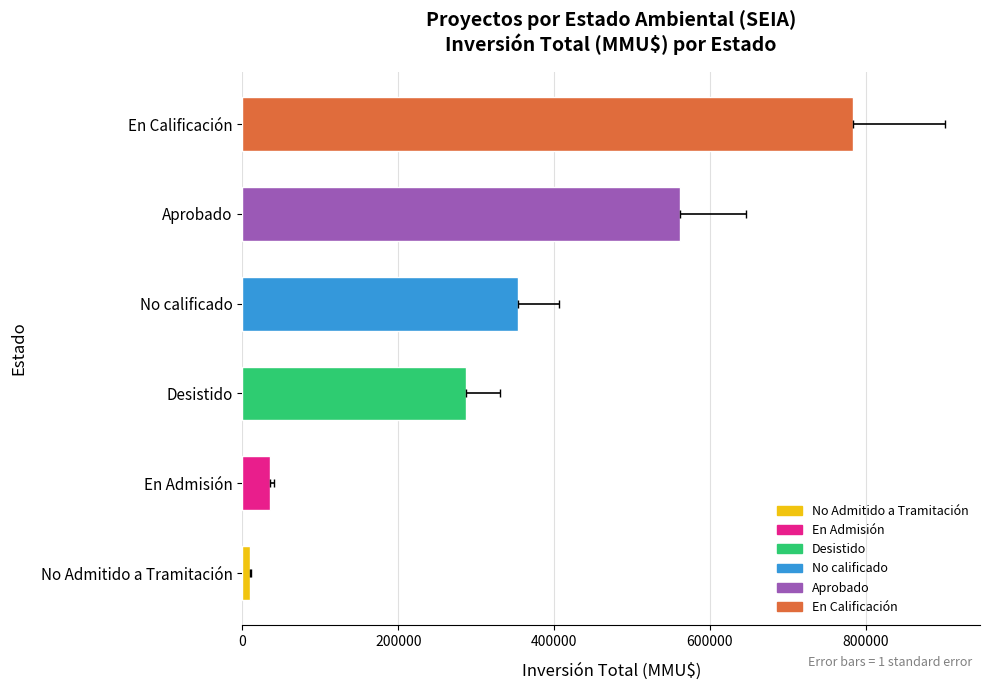

Is it true that count equals 7 at Aprobado (EIA)?

False